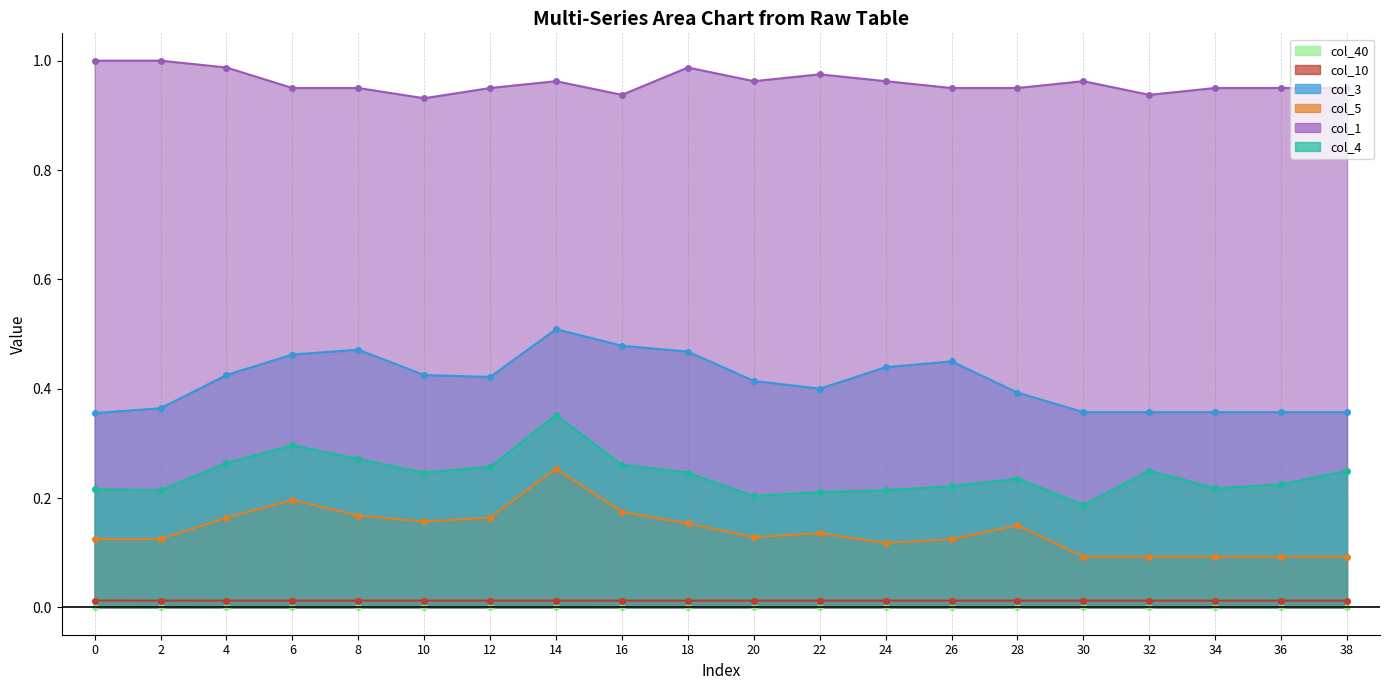

What is the value of the col_1 point at the 15th from the left?

1.0